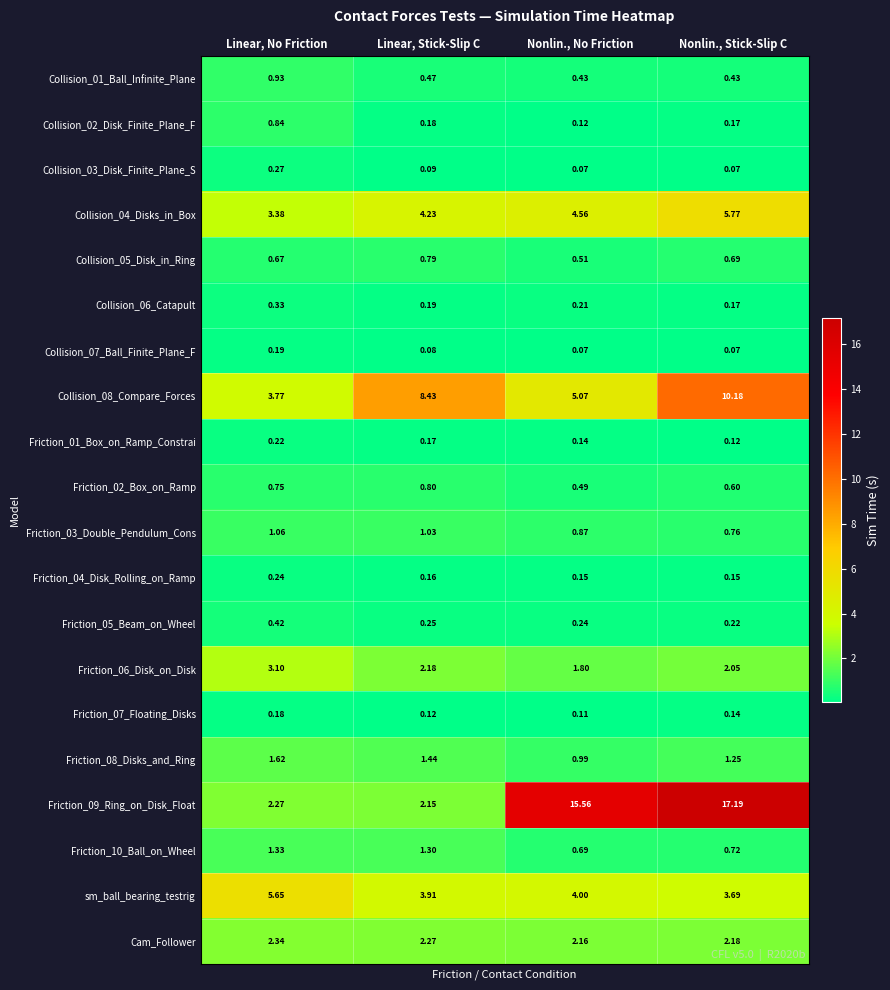

At which category is the sum across all series the highest?

Nonlin., Stick-Slip C